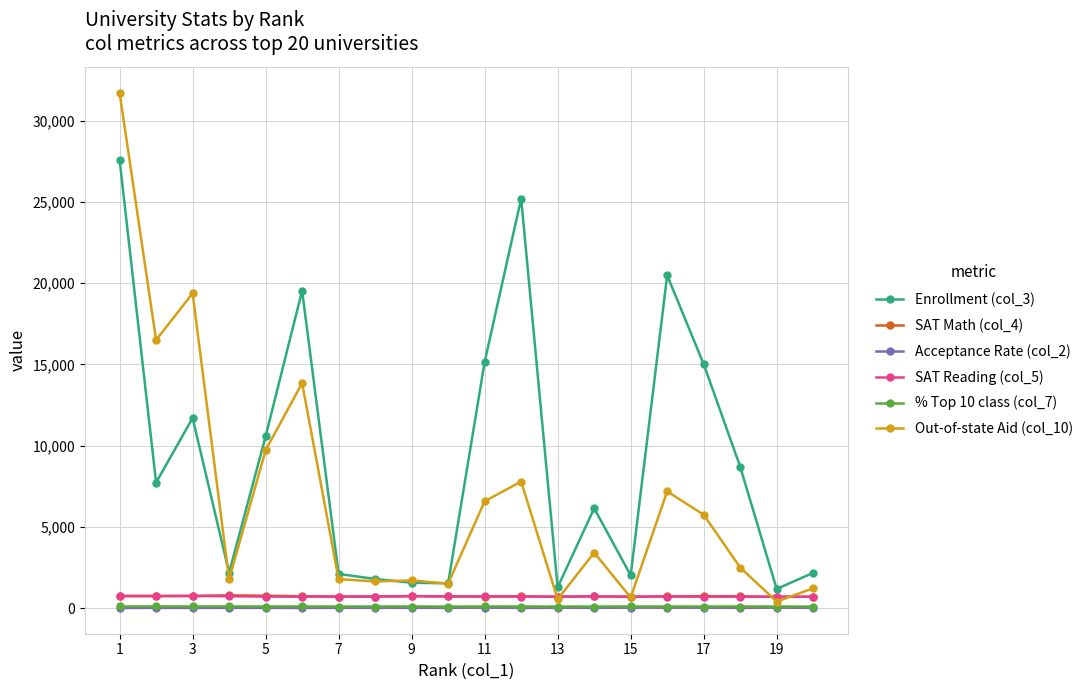

What is the maximum value shown in the chart?

31728